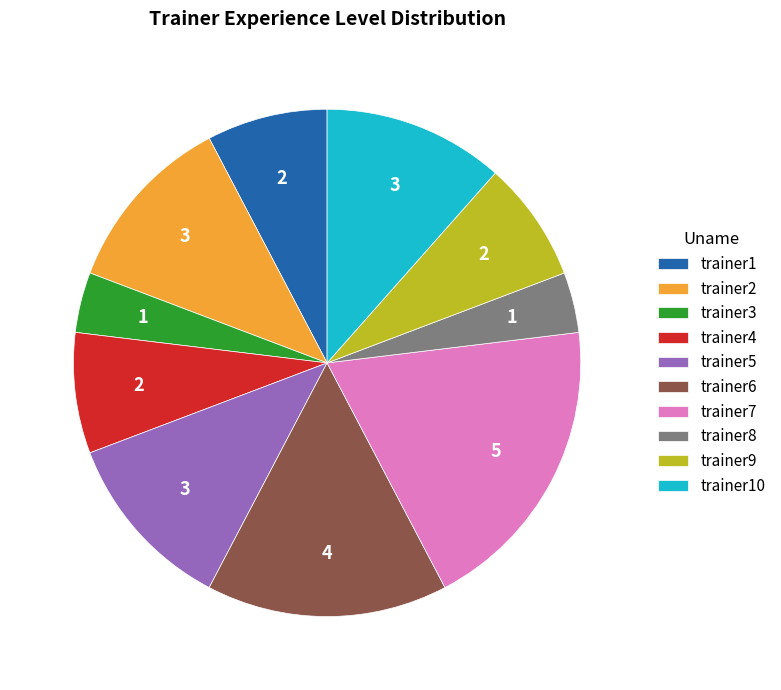

Which category has the biggest portion of the pie?

trainer7